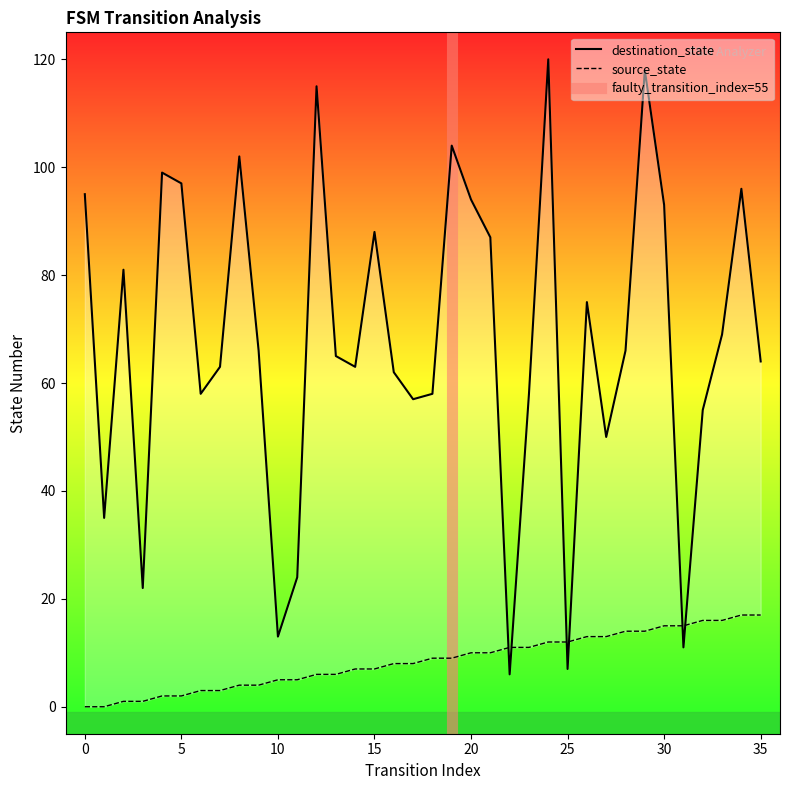

Is it true that source_state equals 6 at 13?

True